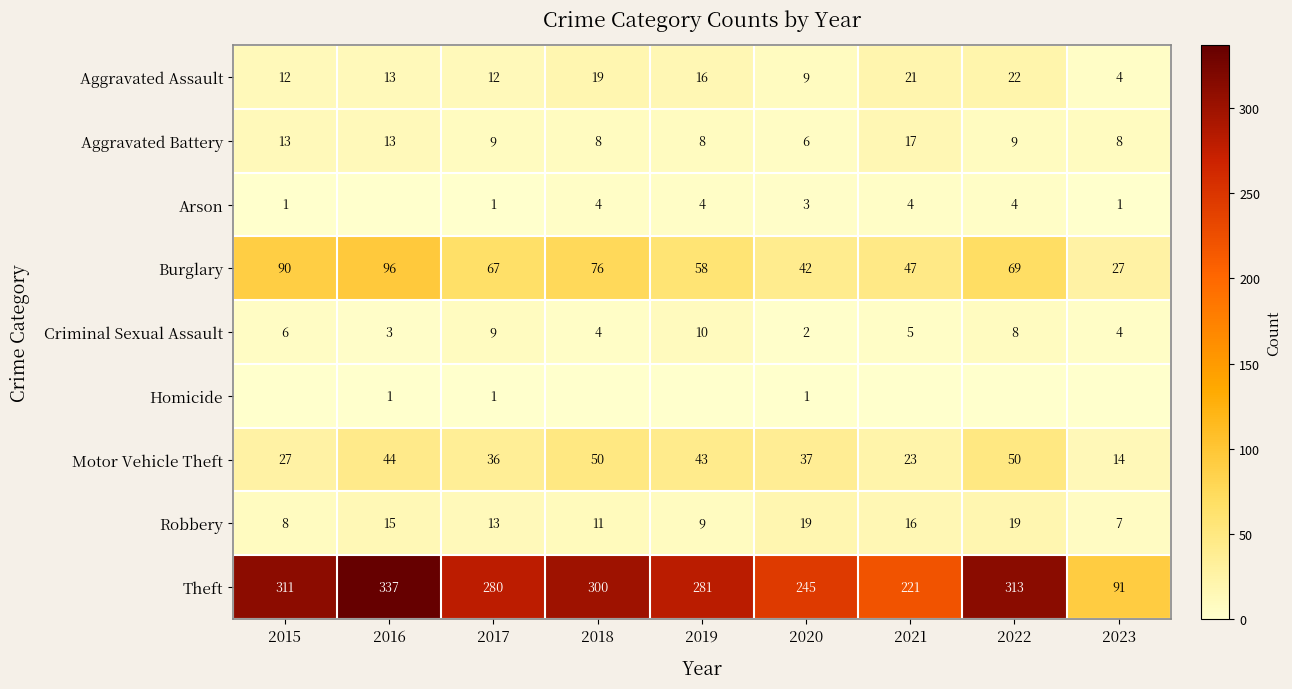

Is the value of Burglary at 2017 greater than the value of Robbery at 2019?

Yes